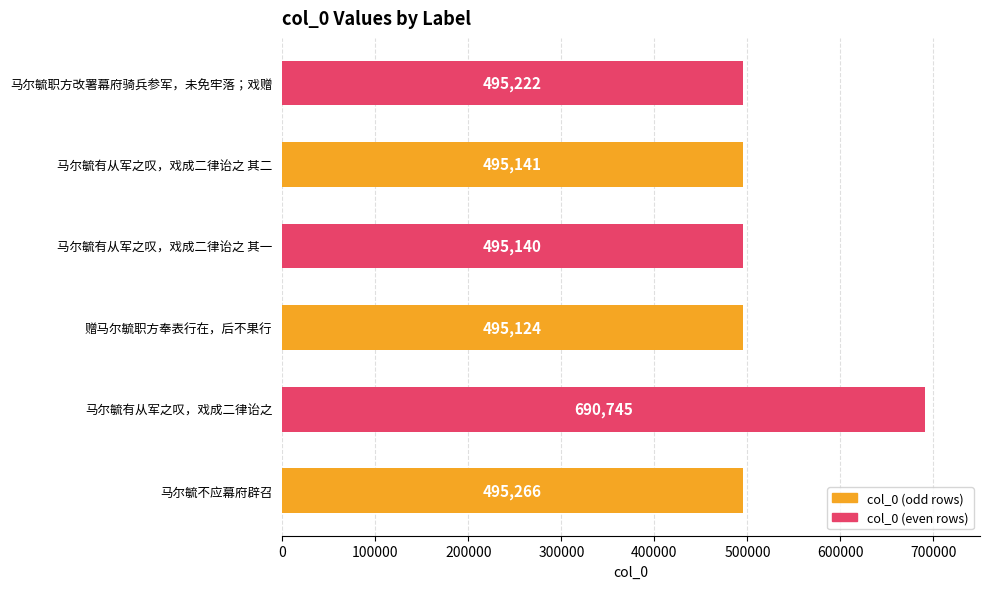

List the labels in order of value, largest first.

马尔毓有从军之叹，戏成二律诒之, 马尔毓不应幕府辟召, 马尔毓职方改署幕府骑兵参军，未免牢落；戏赠, 马尔毓有从军之叹，戏成二律诒之 其二, 马尔毓有从军之叹，戏成二律诒之 其一, 赠马尔毓职方奉表行在，后不果行